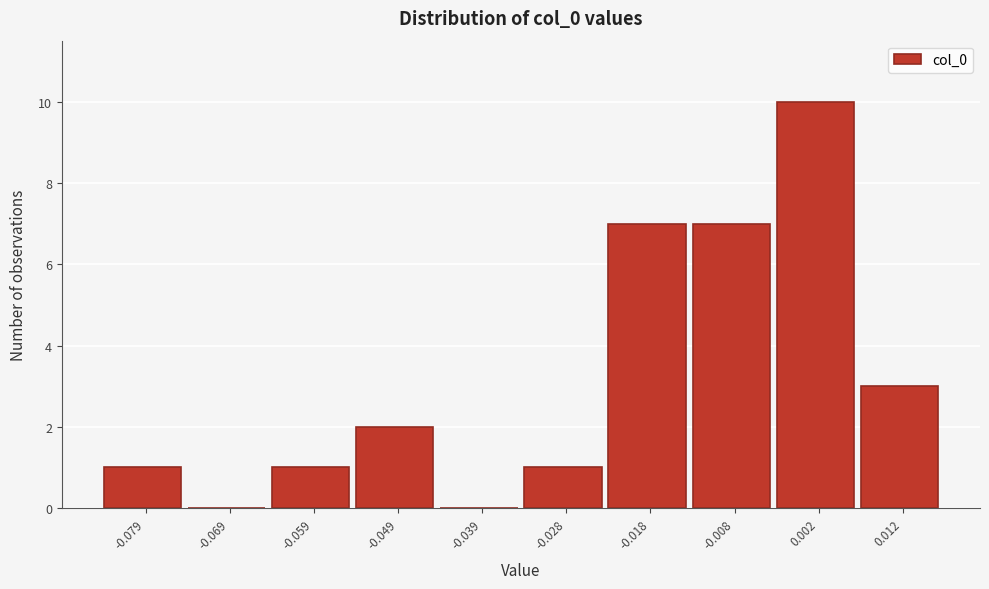

Reading left to right, extract all data points from this chart.

-0.079=1	-0.069=0	-0.059=1	-0.049=2	-0.039=0	-0.028=1	-0.018=7	-0.008=7	0.002=10	0.012=3